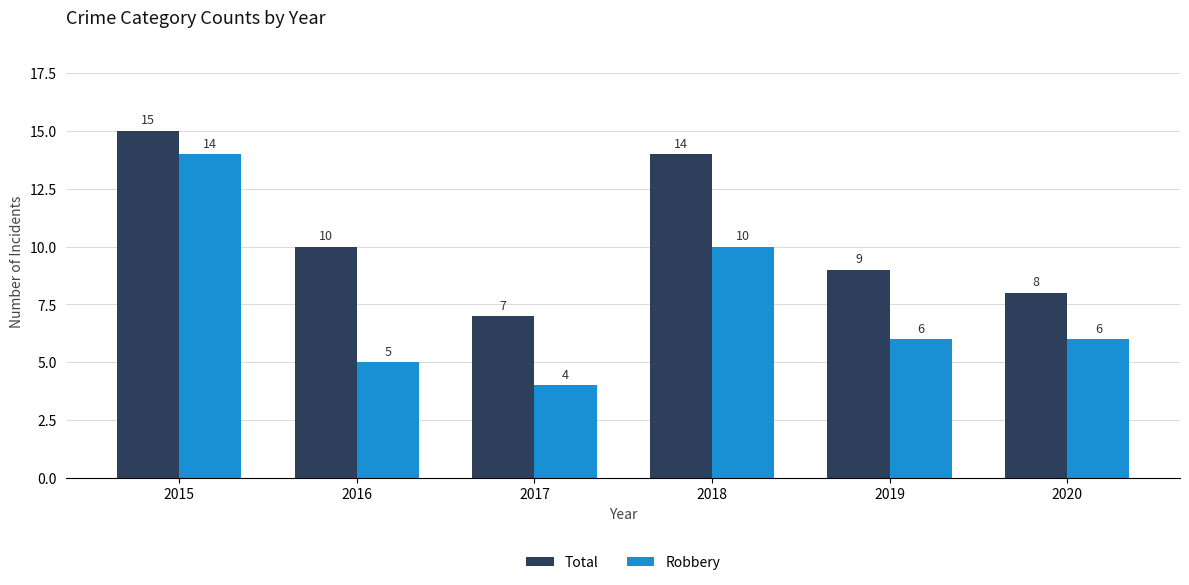

What is the minimum value for Robbery?

4